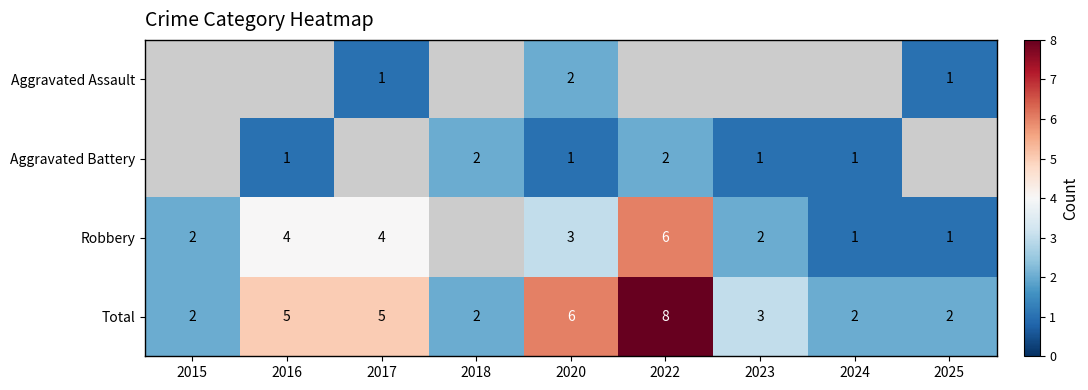

The Robbery series shows 8 at 2022. True or false?

False